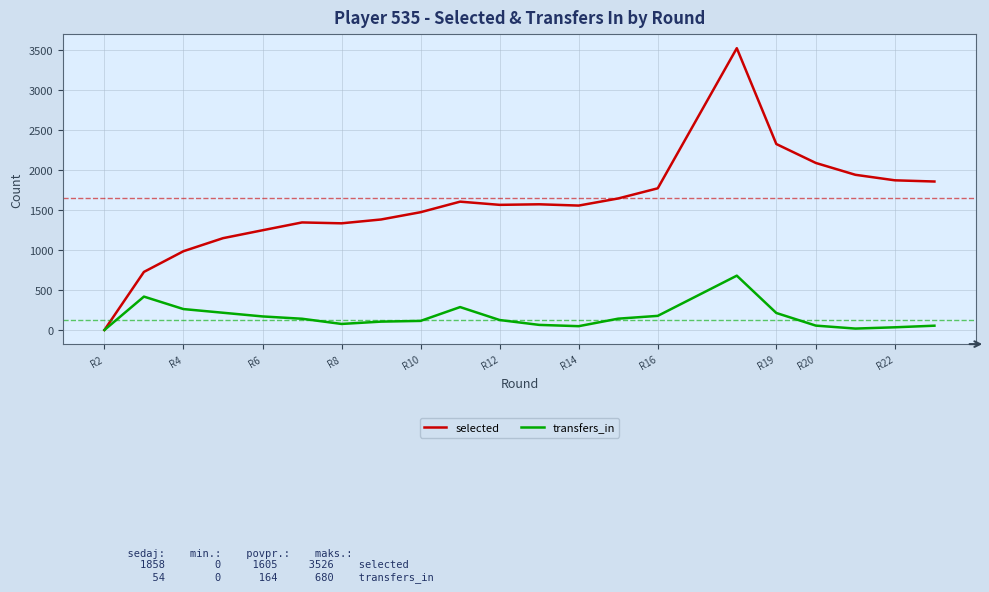

At which category does selected reach its first local valley?

R8